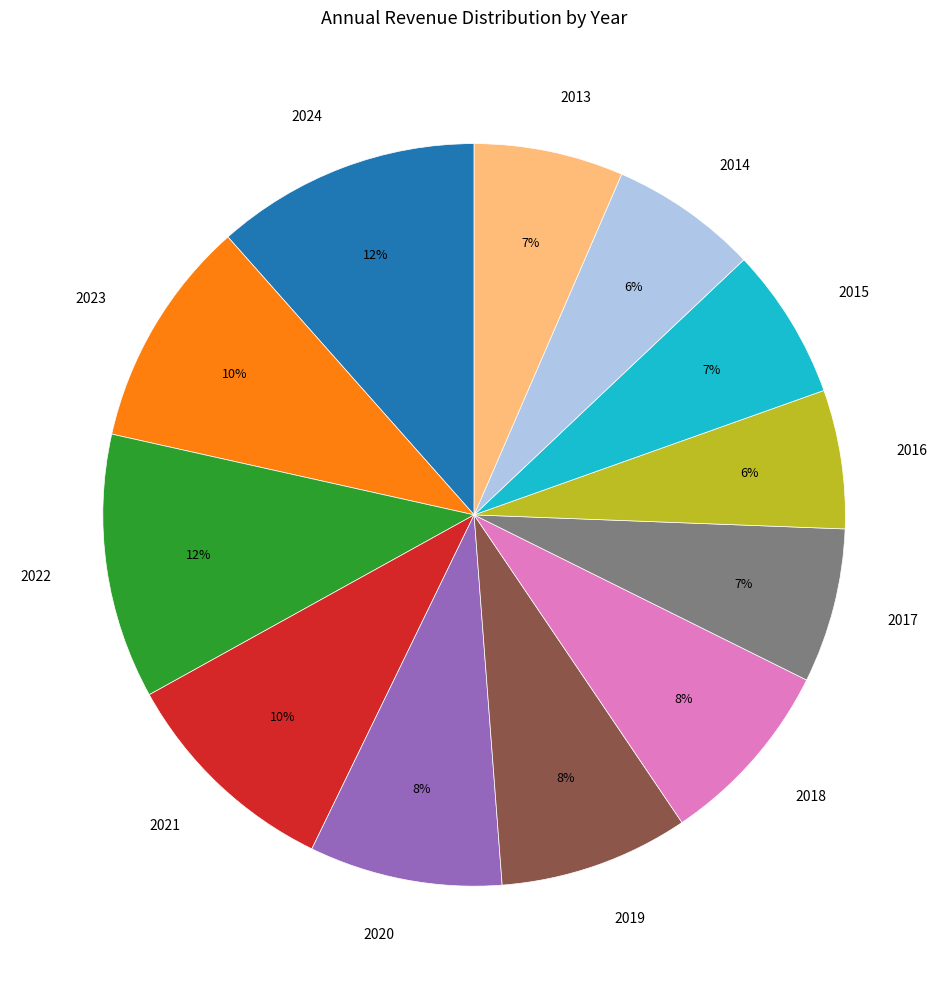

Is there any slice that represents more than half of the pie?

No